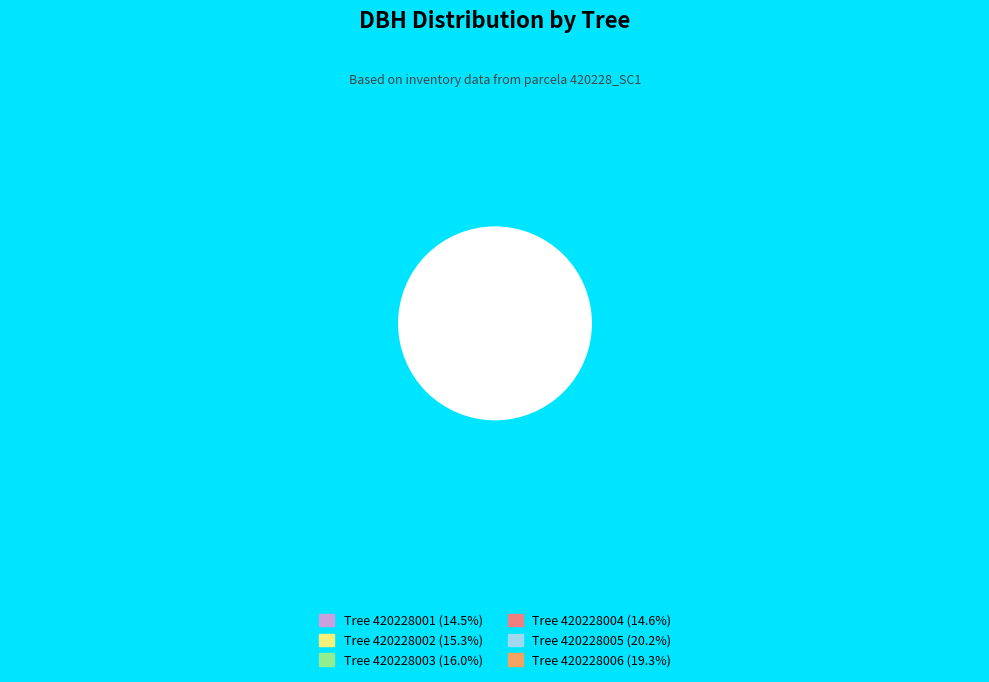

What percentage is the 420228001 slice, to the nearest percent?

15%